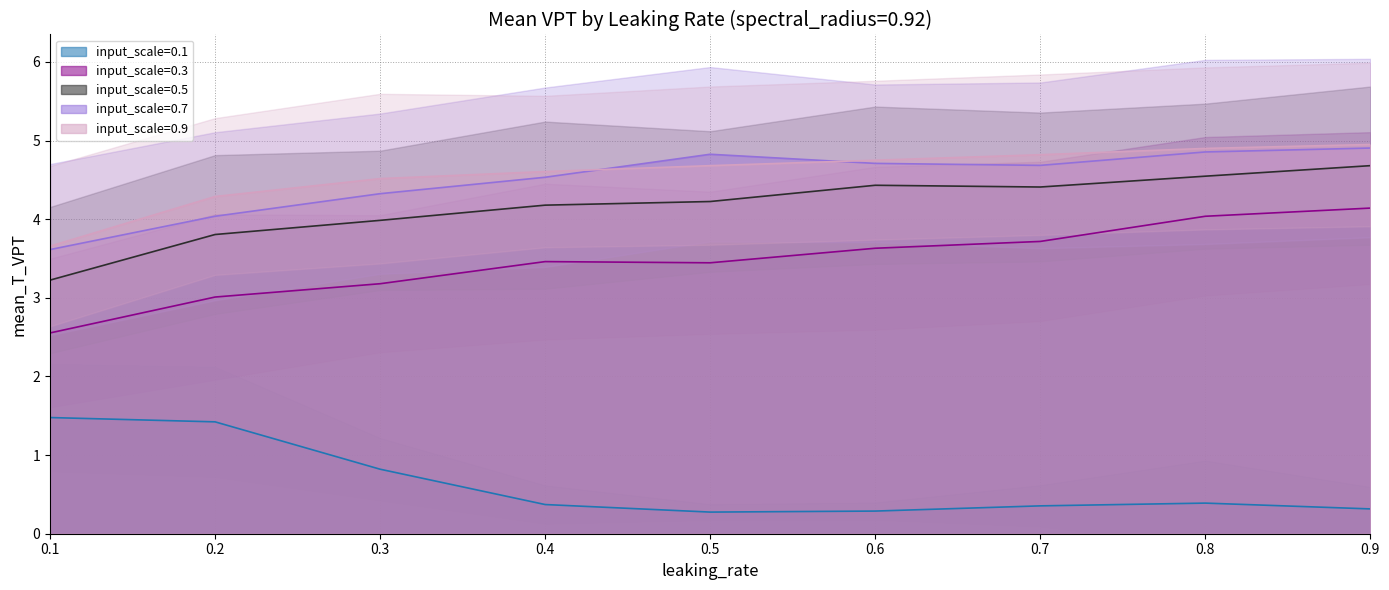

At which label is input_scale=0.5 closest to 3?

0.1